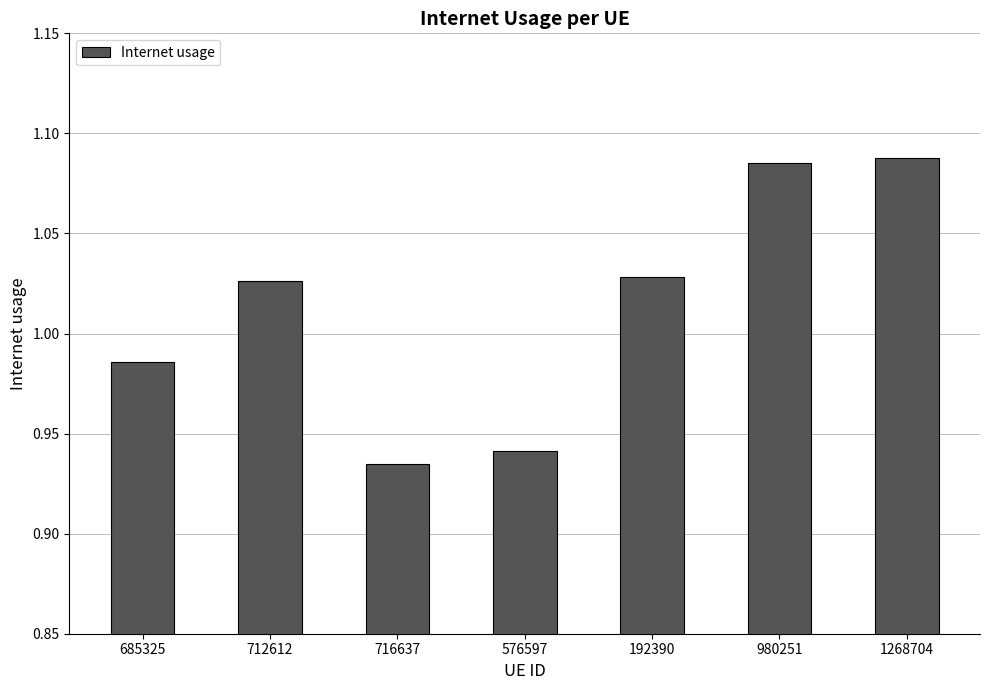

Which category has the lowest value across all series?

716637